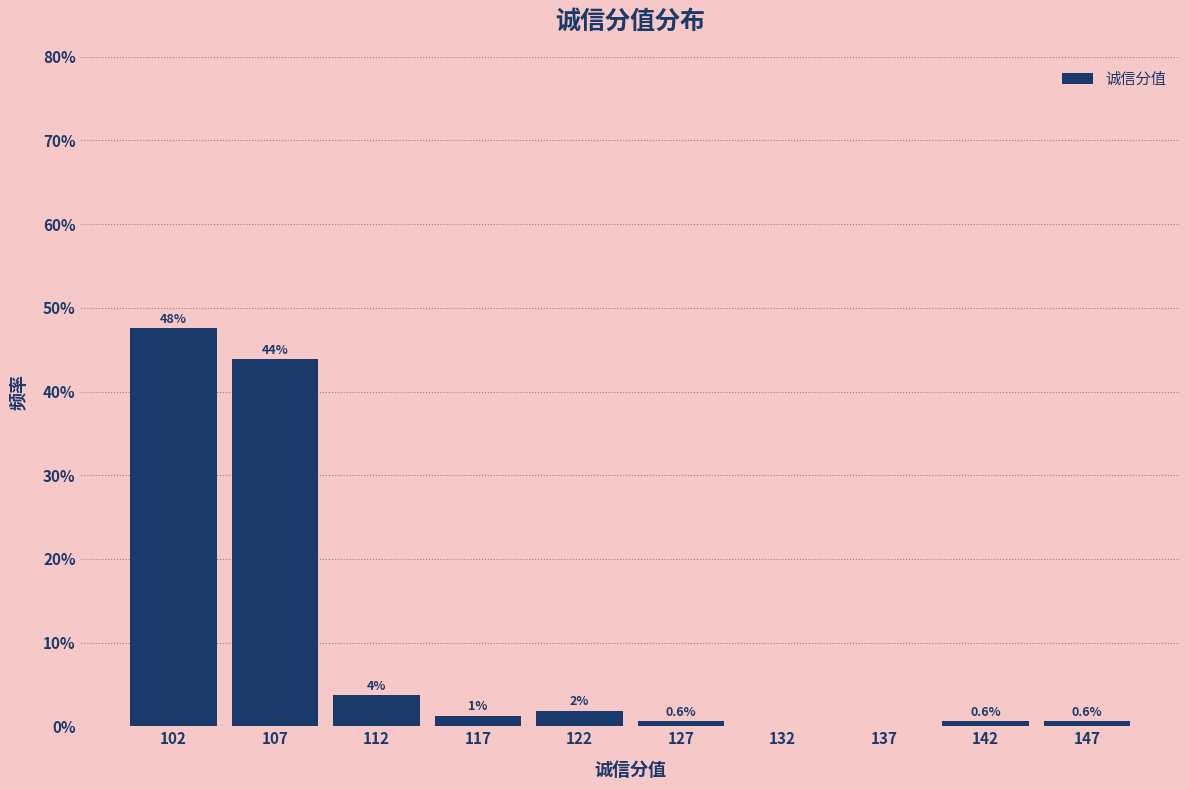

Which range on the x-axis has the tallest bar?

100 to 105